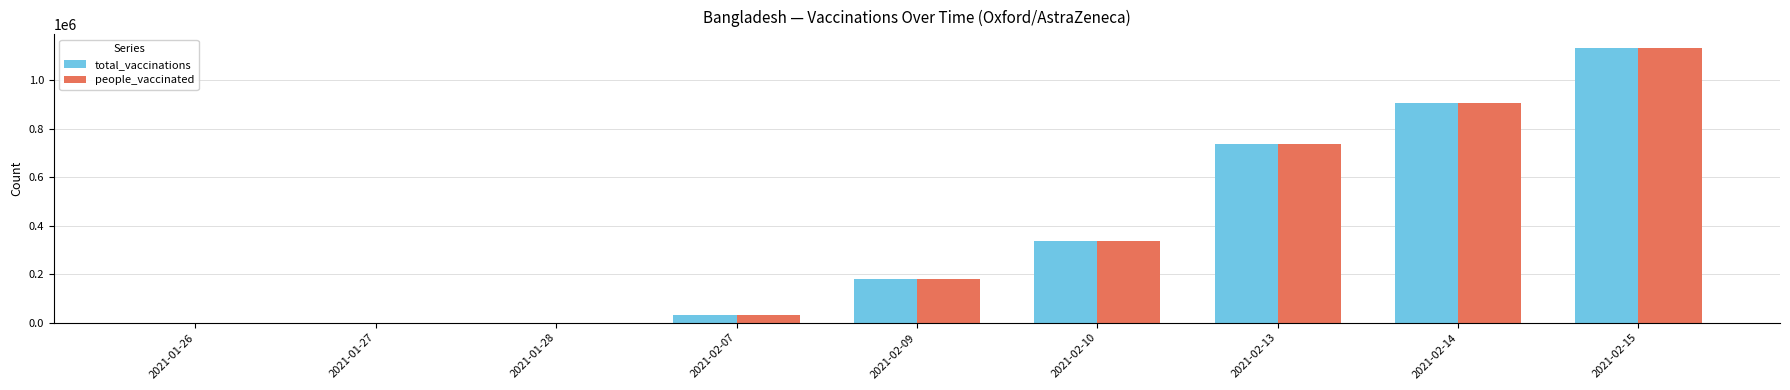

What is the sum of all people_vaccinated values?

3324264